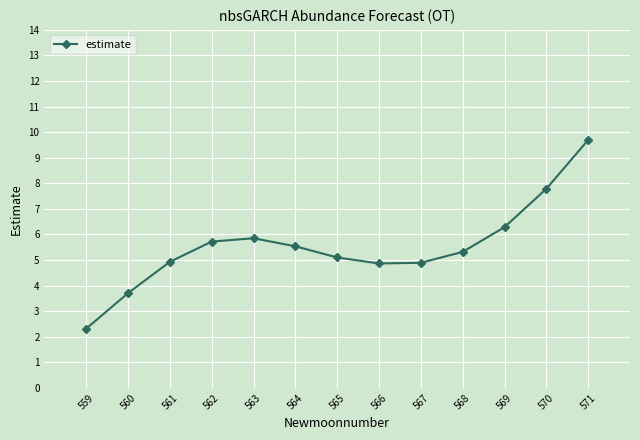

The chart shows a value of 3.7 at 560. True or false?

True